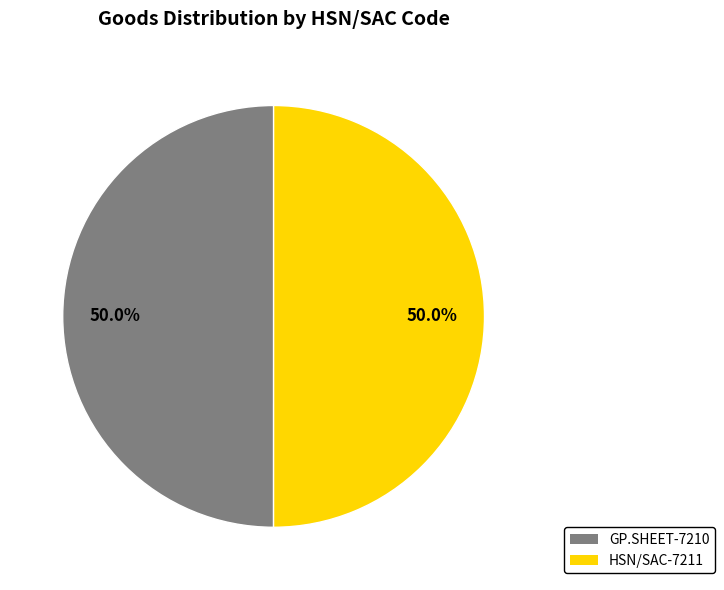

Count the number of slices in the pie.

2